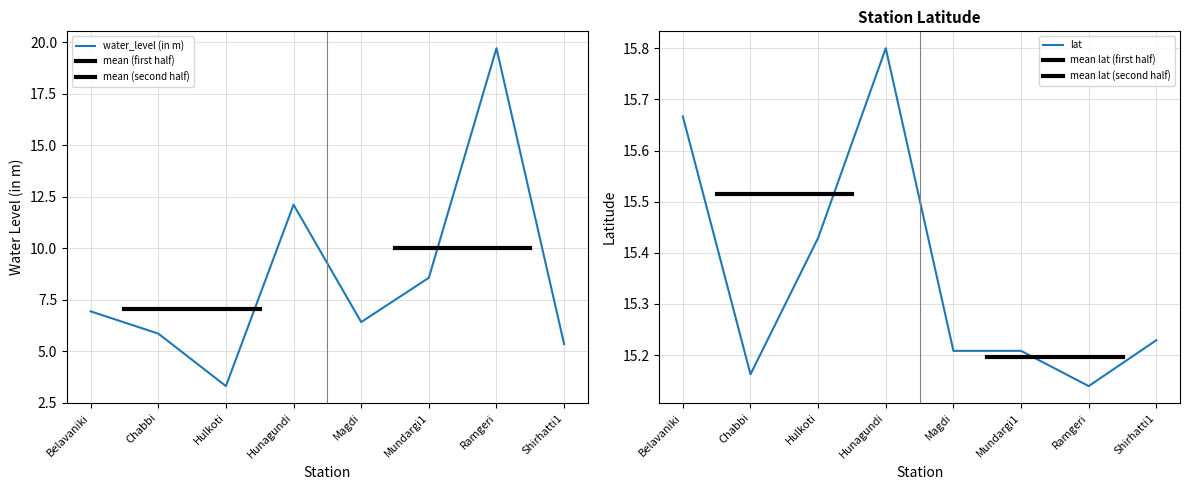

What is the sum of the lat values at Hunagundi and Hulkoti?

31.2